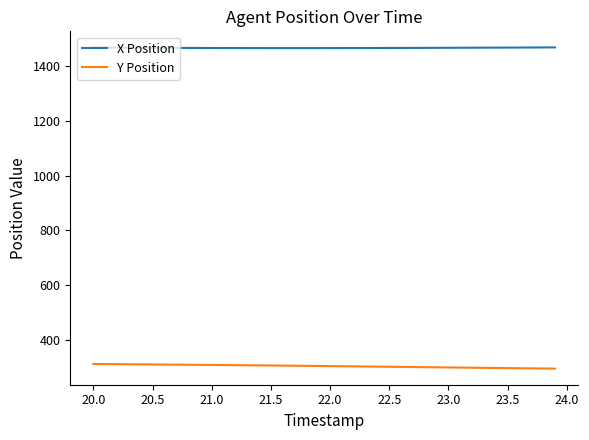

What is the greatest value displayed?

1467.4